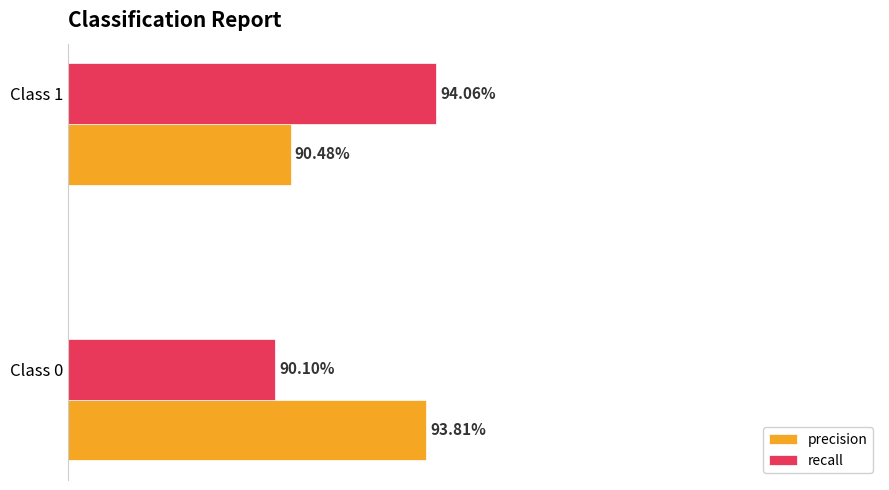

What is the sum of all precision values?

1.8